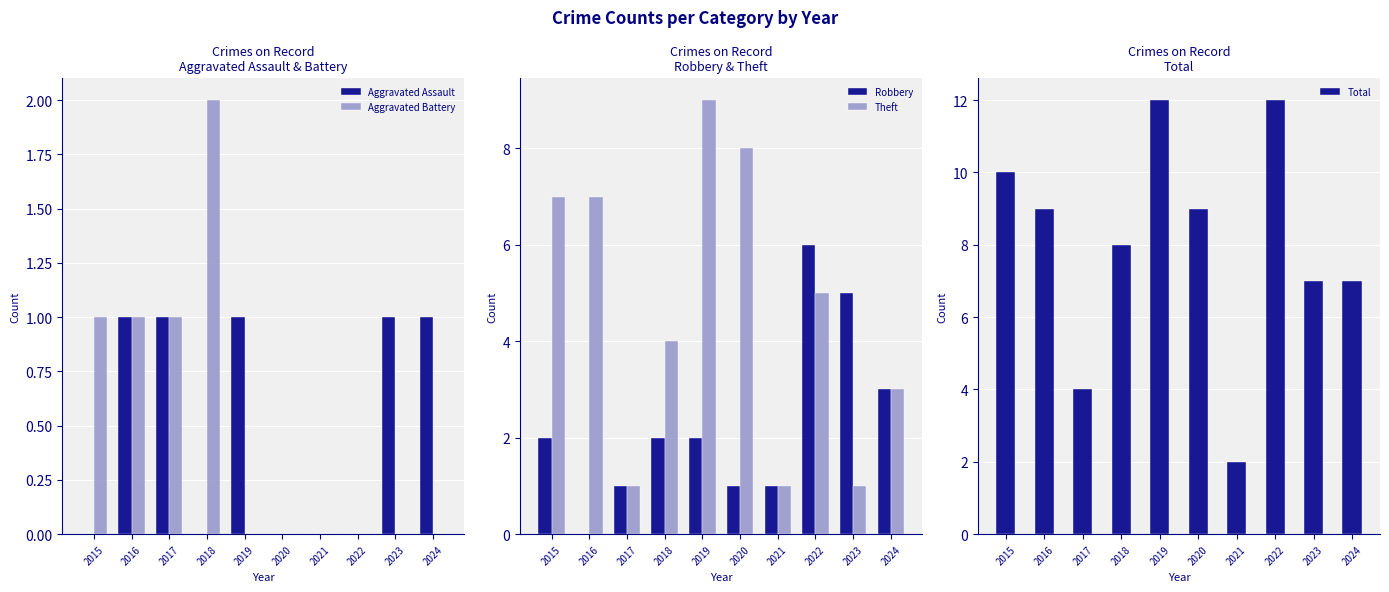

Rank the series by their maximum value, from lowest to highest.

Aggravated Assault, Aggravated Battery, Robbery, Theft, Total